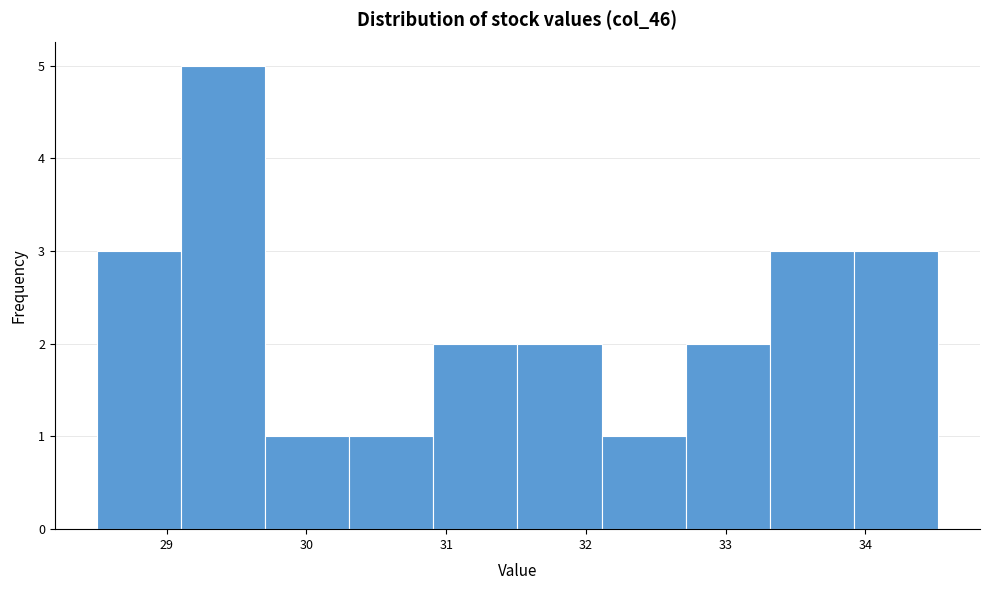

Reading left to right, transcribe this chart: for each bar, give the range it covers on the x-axis and its height. Neither the bar edges nor the heights are printed on the chart, so give them approximately, as read against the axes.

28.5 to 29.1: 3
29.1 to 29.7: 5
29.7 to 30.3: 1
30.3 to 30.9: 1
30.9 to 31.5: 2
31.5 to 32.1: 2
32.1 to 32.7: 1
32.7 to 33.3: 2
33.3 to 33.9: 3
33.9 to 34.5: 3